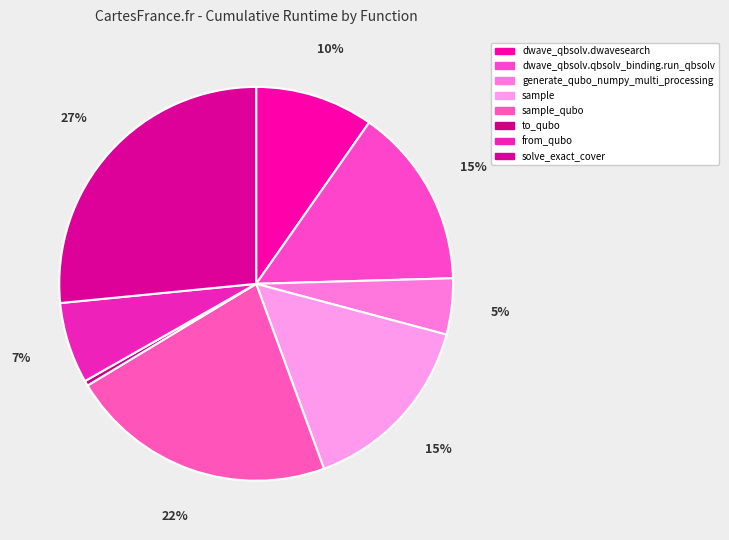

What percentage is NOT represented by from_qubo?

93.3%